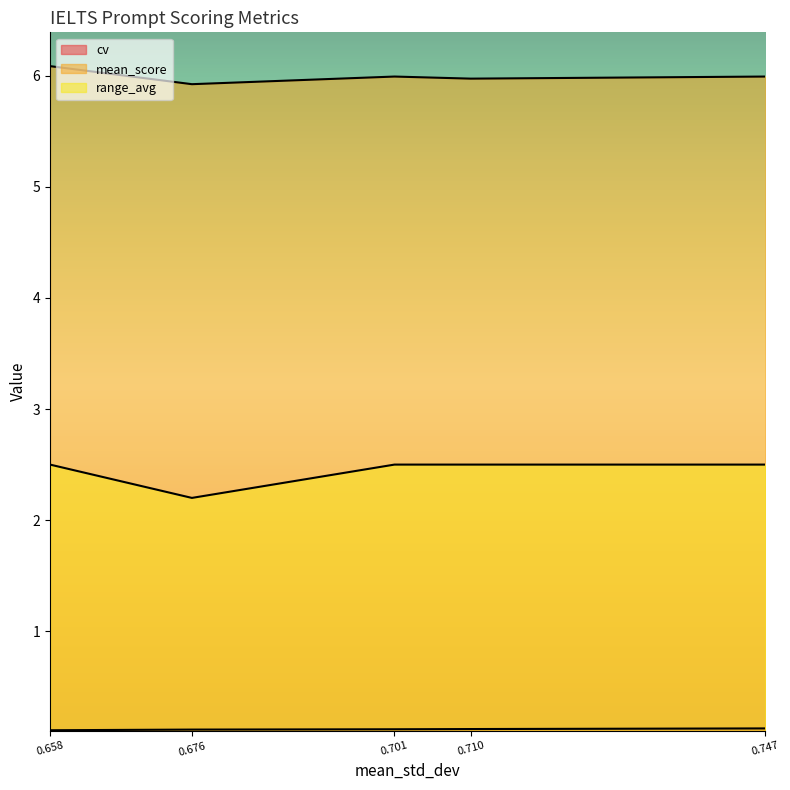

Reading left to right, transcribe all the data shown in this chart.

cv: 0.1	0.1	0.1	0.1	0.1
mean_score: 6.1	5.9	6.0	6.0	6.0
range_avg: 2.5	2.2	2.5	2.5	2.5